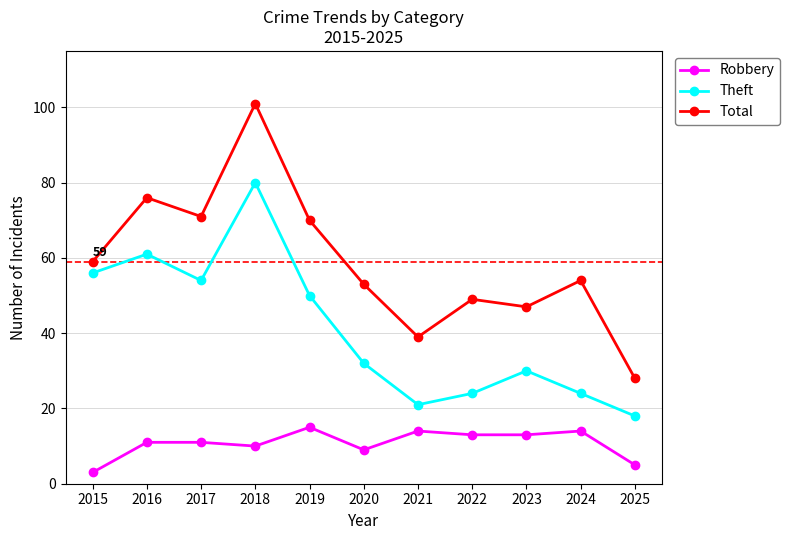

What value does the Theft series have at 2015?

56